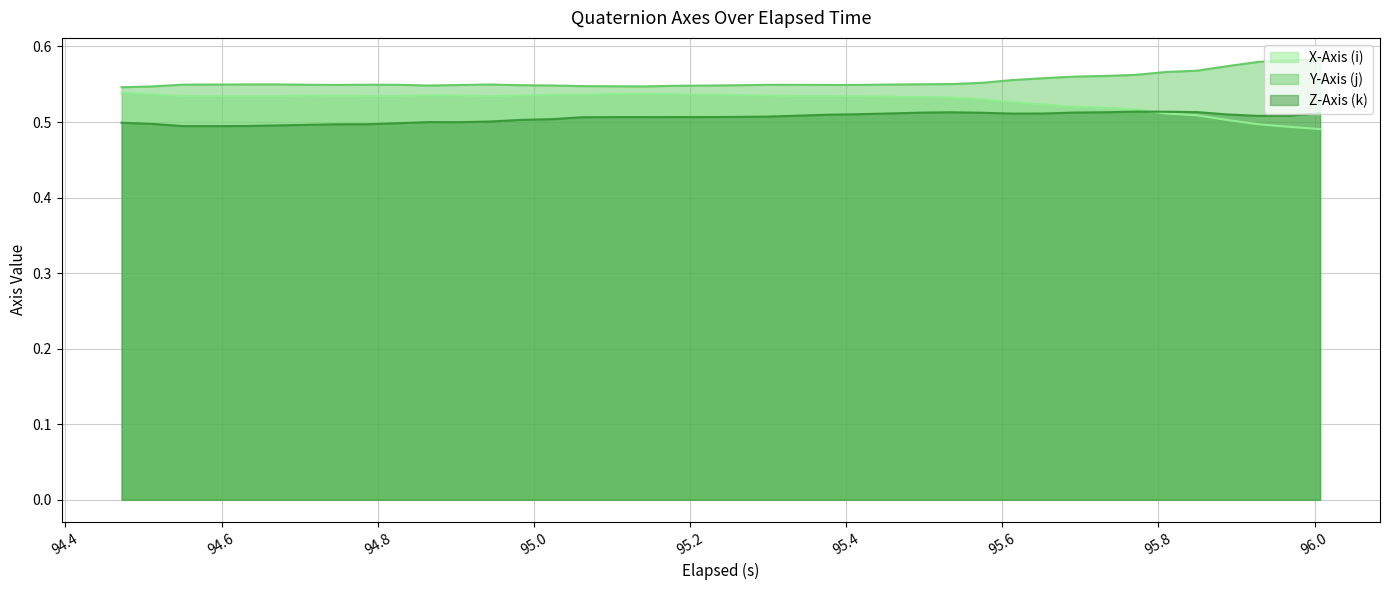

True or false: Y-Axis (j) and Z-Axis (k) intersect in this chart.

False